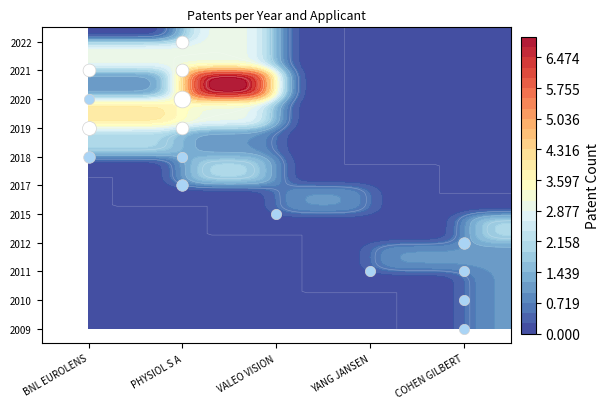

What is the lowest value of the PHYSIOL S A series?

1